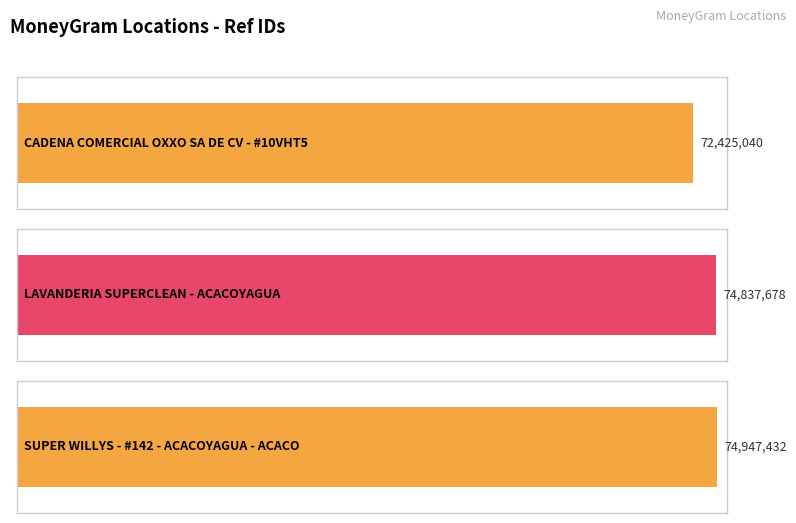

List the labels in order of value, smallest first.

CADENA COMERCIAL OXXO SA DE CV - #10VHT5, LAVANDERIA SUPERCLEAN - ACACOYAGUA, SUPER WILLYS - #142 - ACACOYAGUA - ACACO